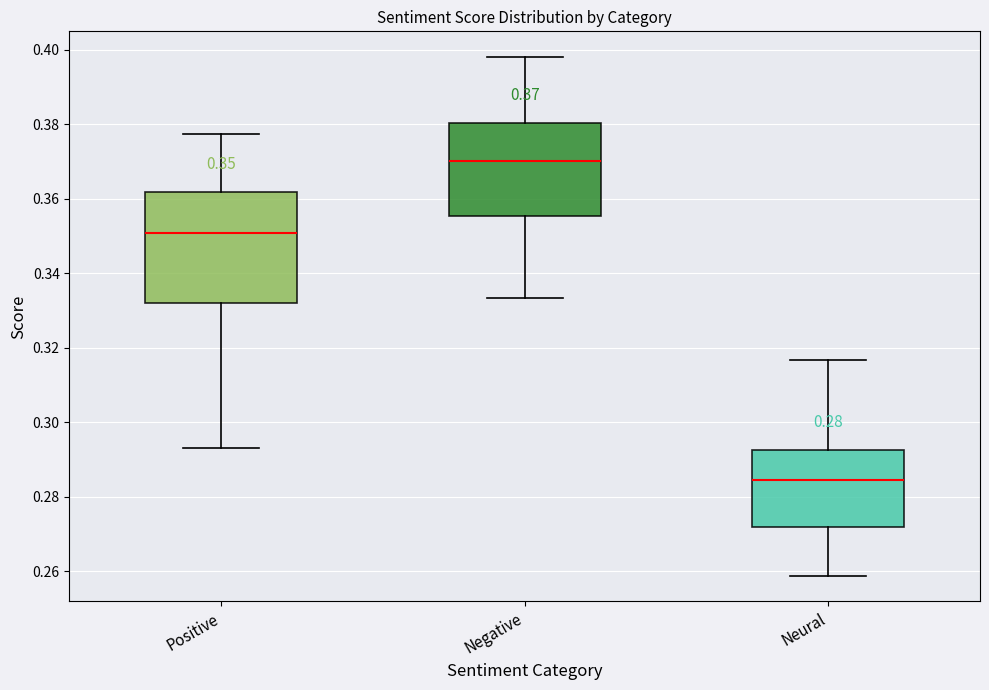

Which box is the tallest, from its lower edge to its upper edge?

Positive